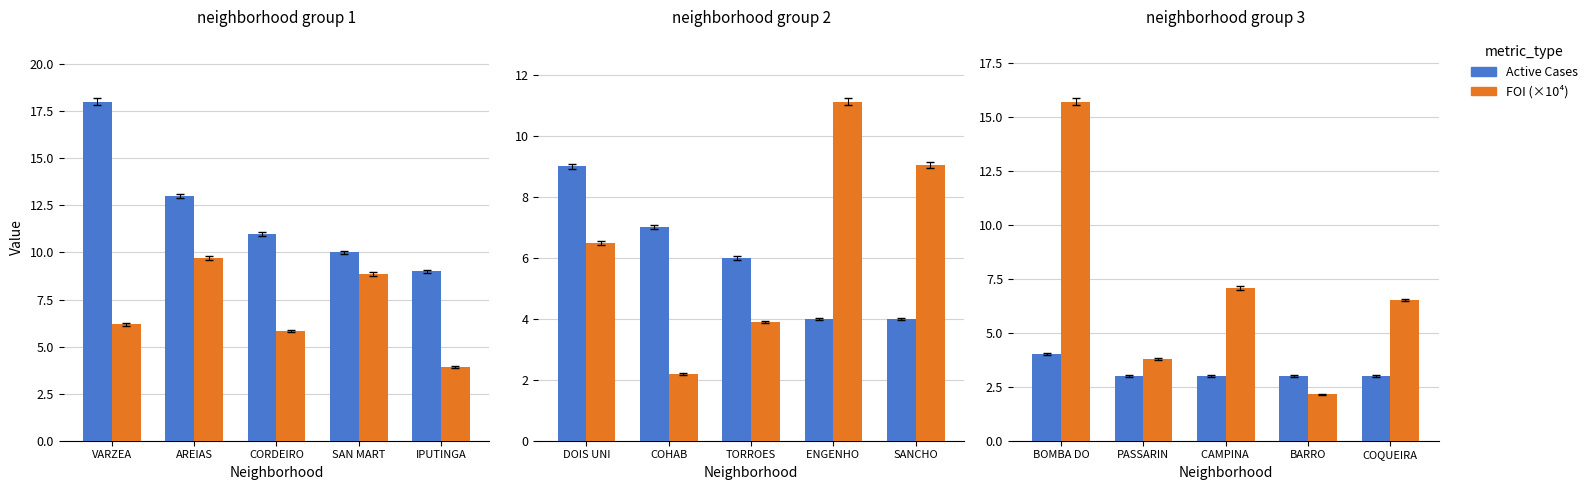

What is the difference between the highest and lowest values at BOMBA DO?

11.7